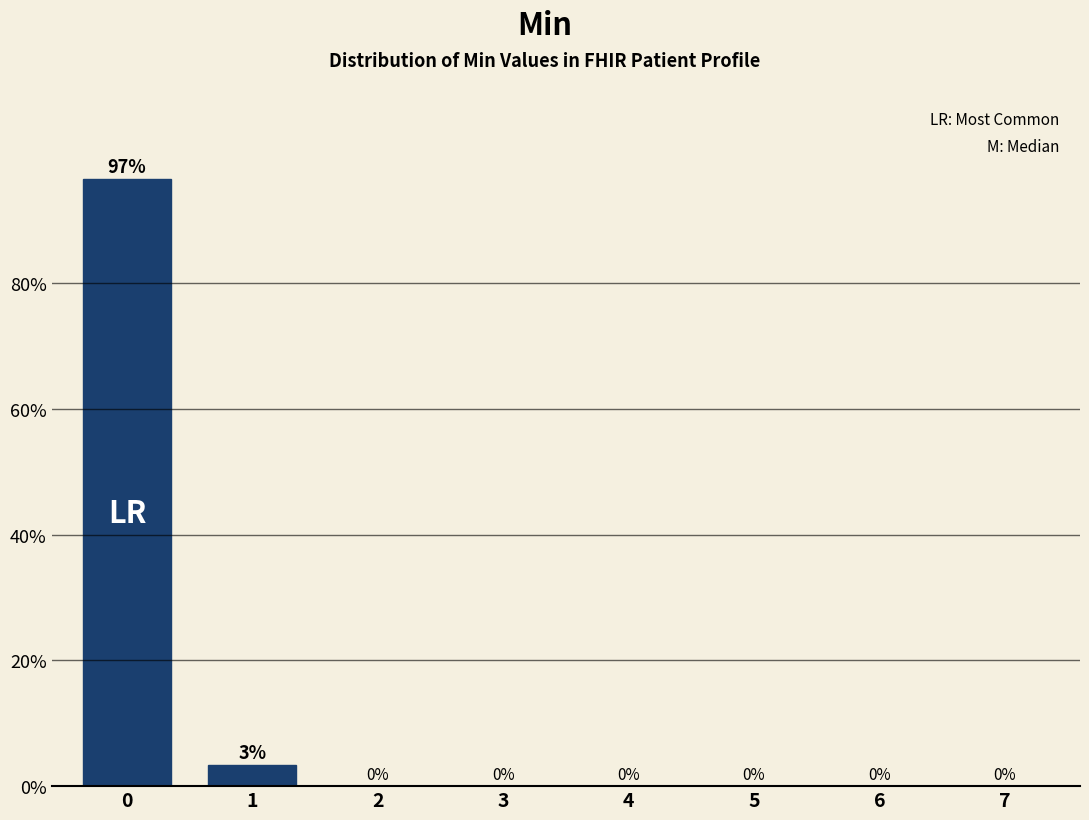

The value at 2 is -54.4. True or false?

False